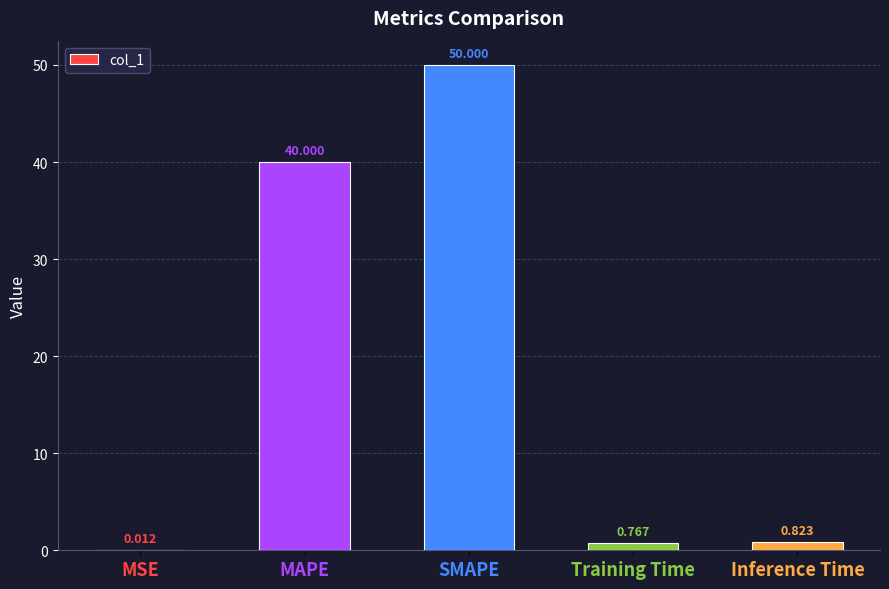

At which category does the chart reach its peak across all series?

SMAPE